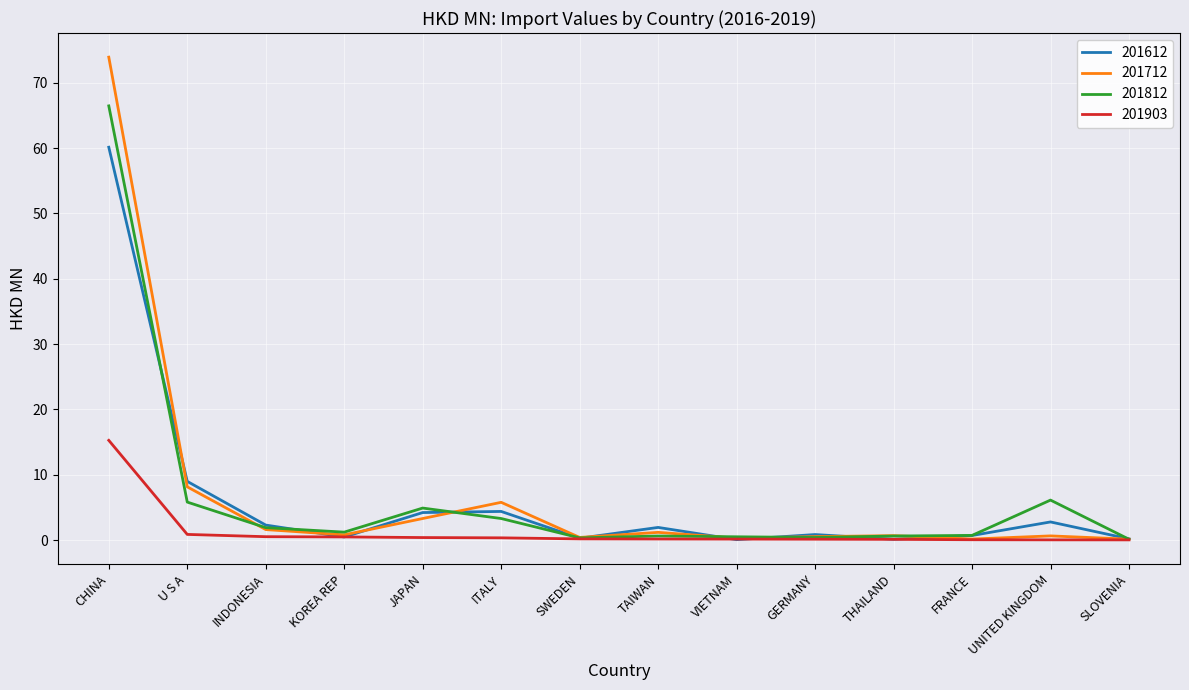

What is the total value across all series at CHINA?

215.8